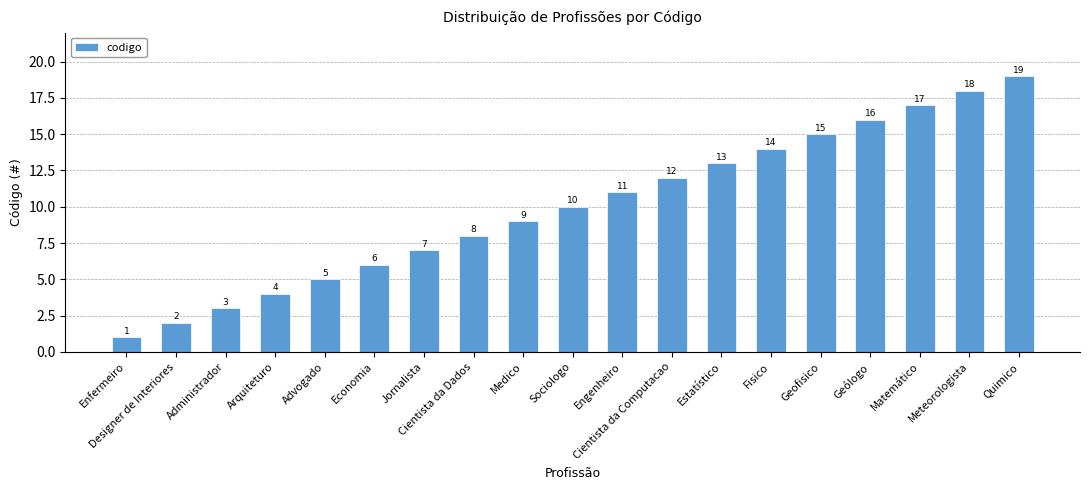

How many data points does each series have?

19